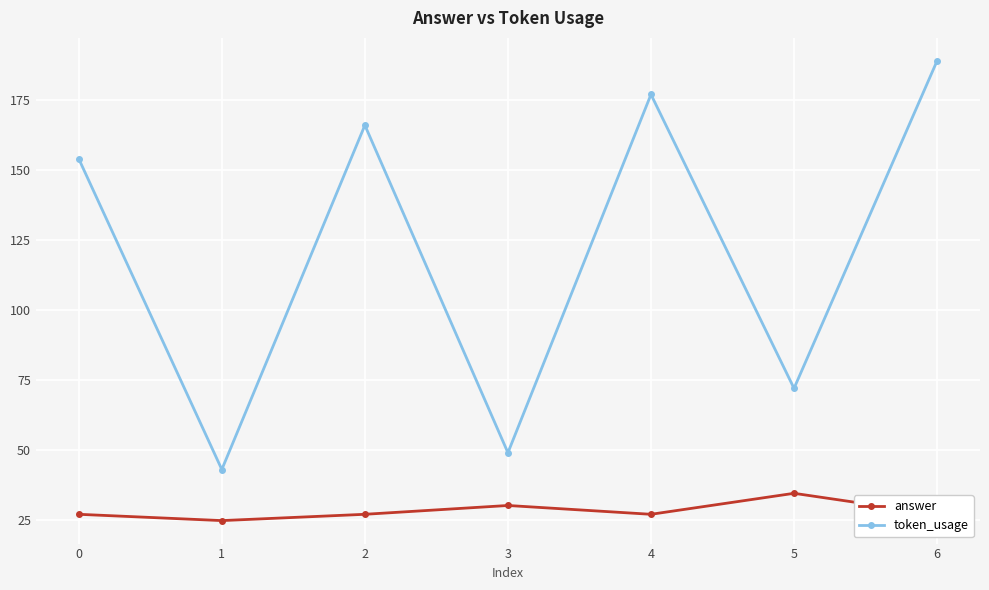

What is the average value of the answer series?

28.2